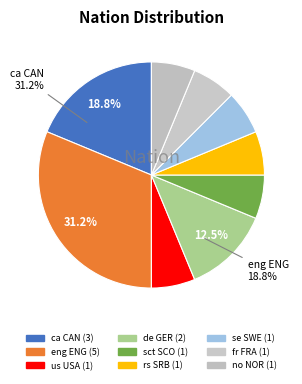

What portion of the pie excludes eng ENG?

68.8%